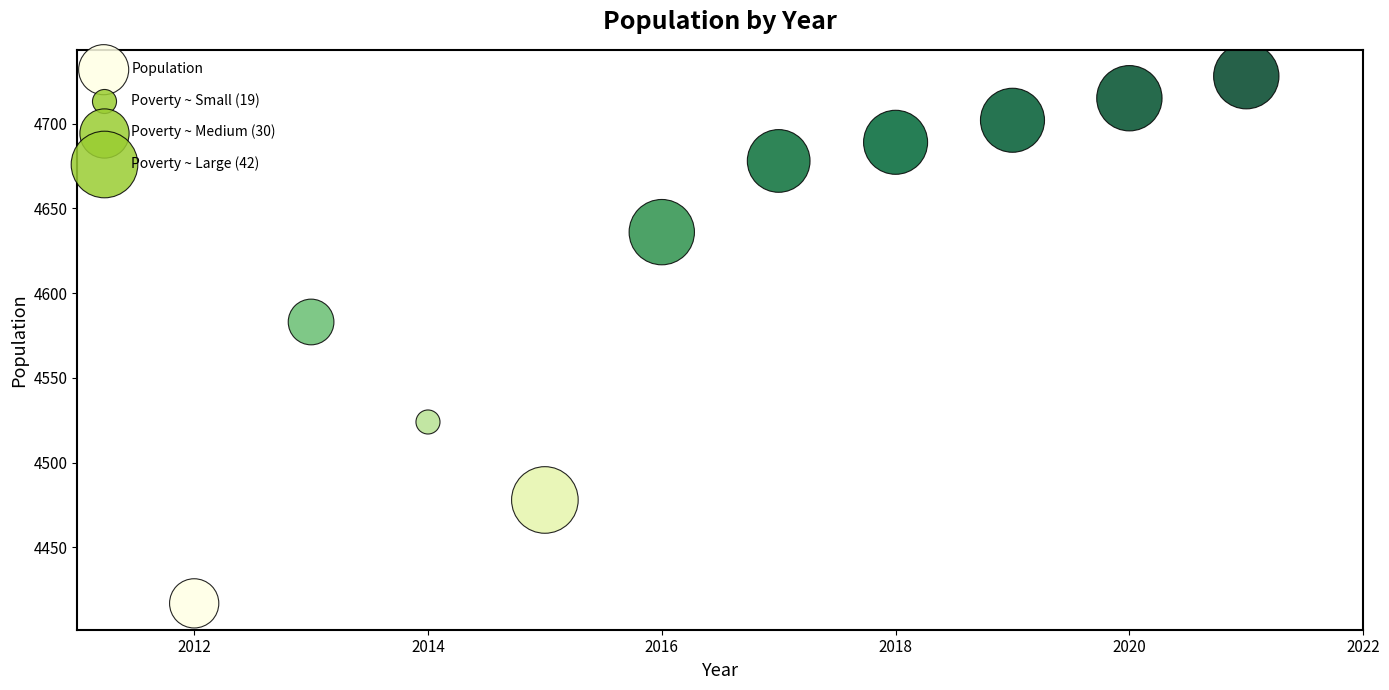

What is the range of X values (max minus min)?

9